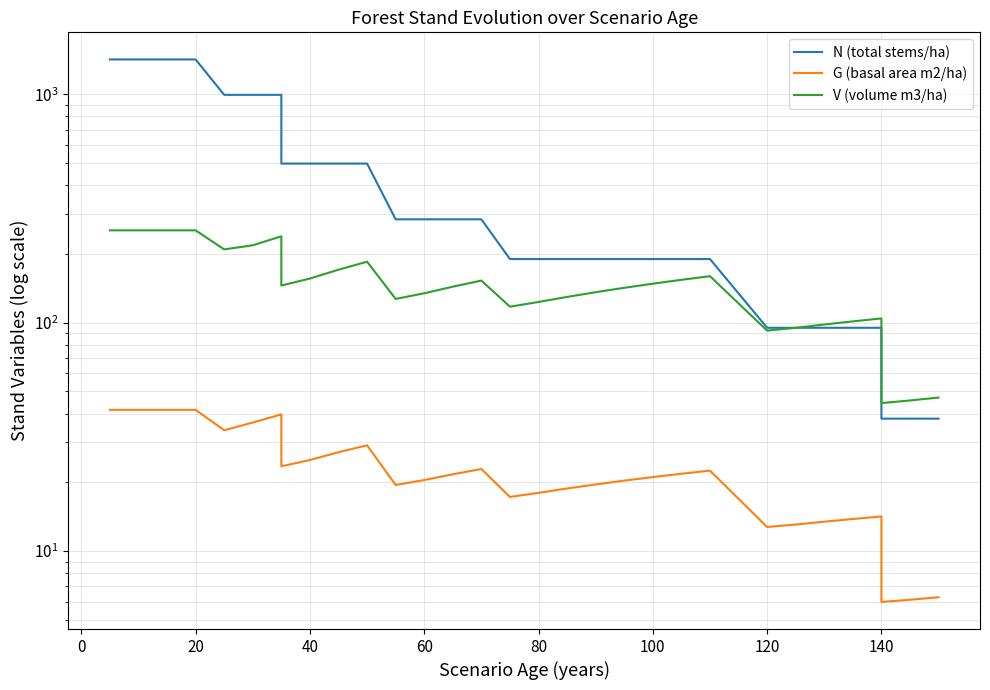

How many values in the V (volume m3/ha) series exceed 145?

16